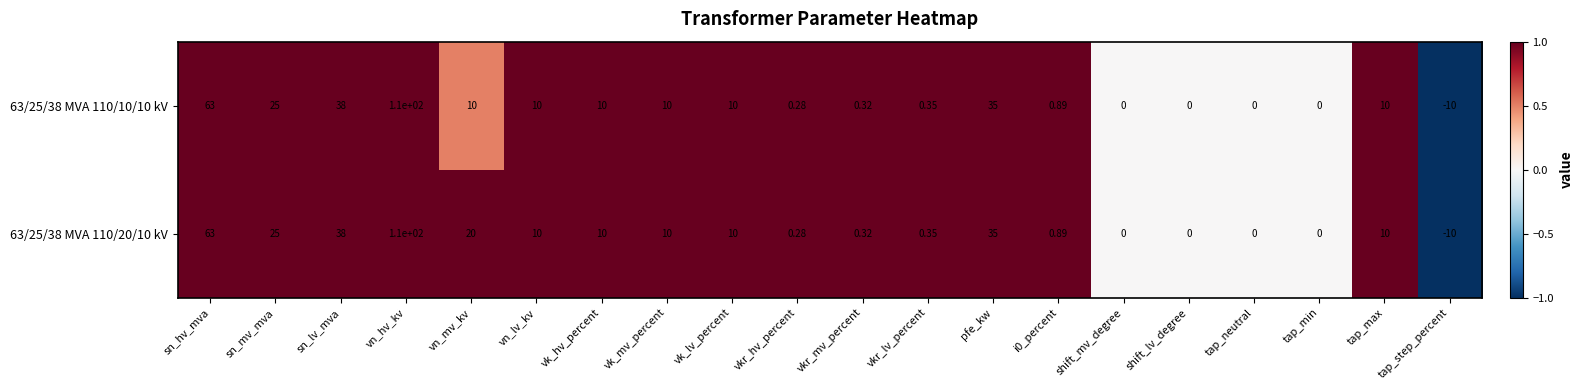

At which label does 63/25/38 MVA 110/20/10 kV first exceed 10?

sn_hv_mva